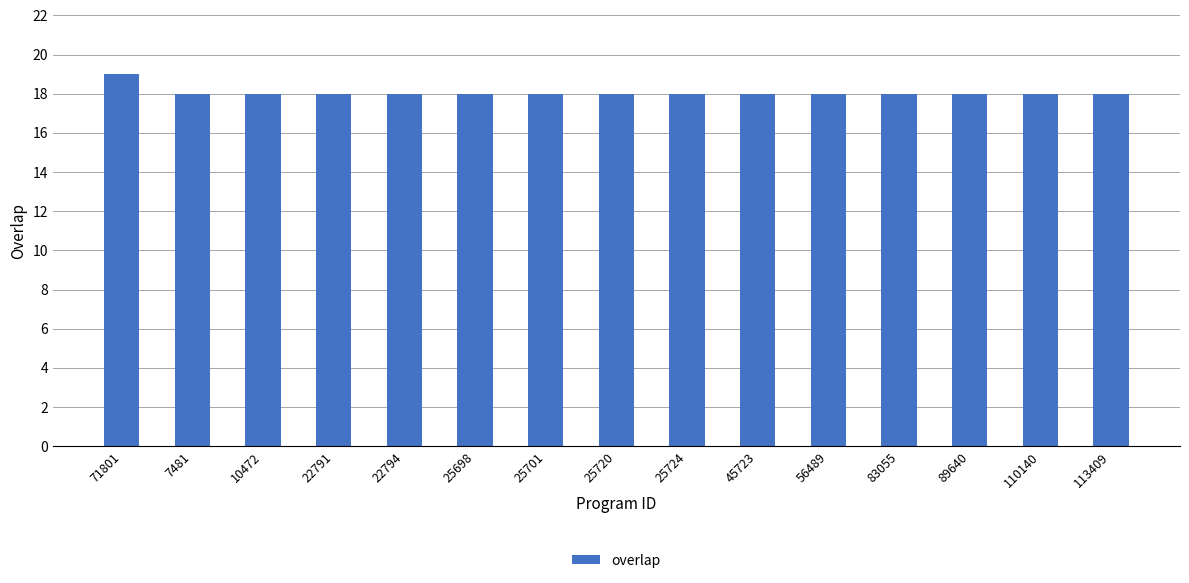

How many series are shown in this chart?

1